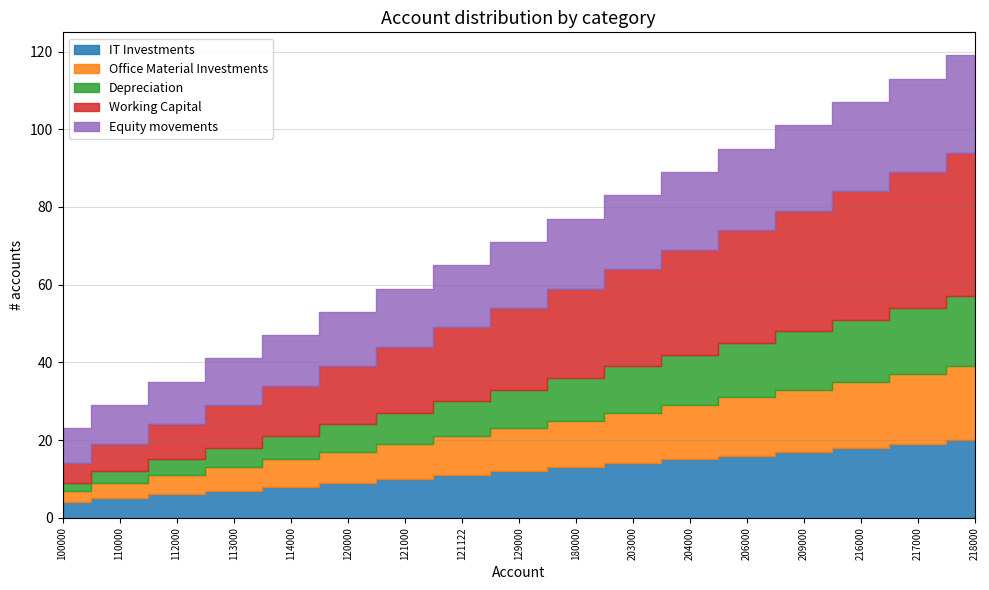

How many data points does each series have?

17